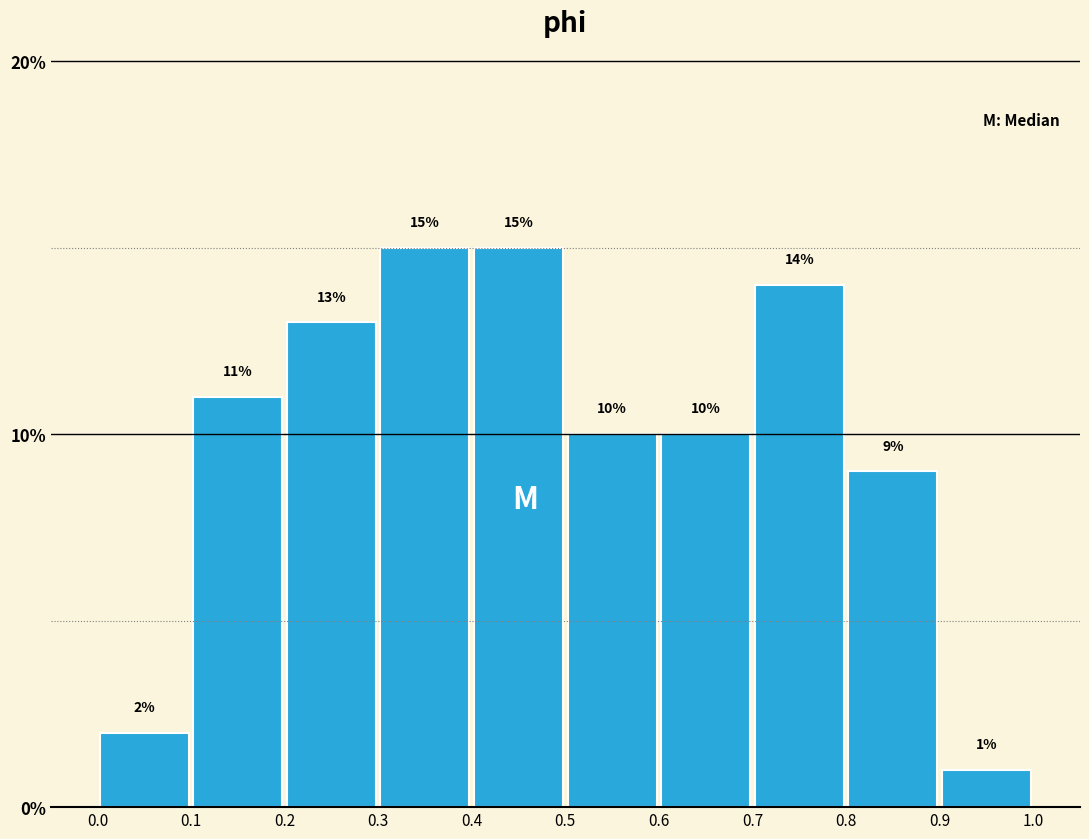

How tall is the bar that spans 0.1 to 0.2 on the x-axis?

11